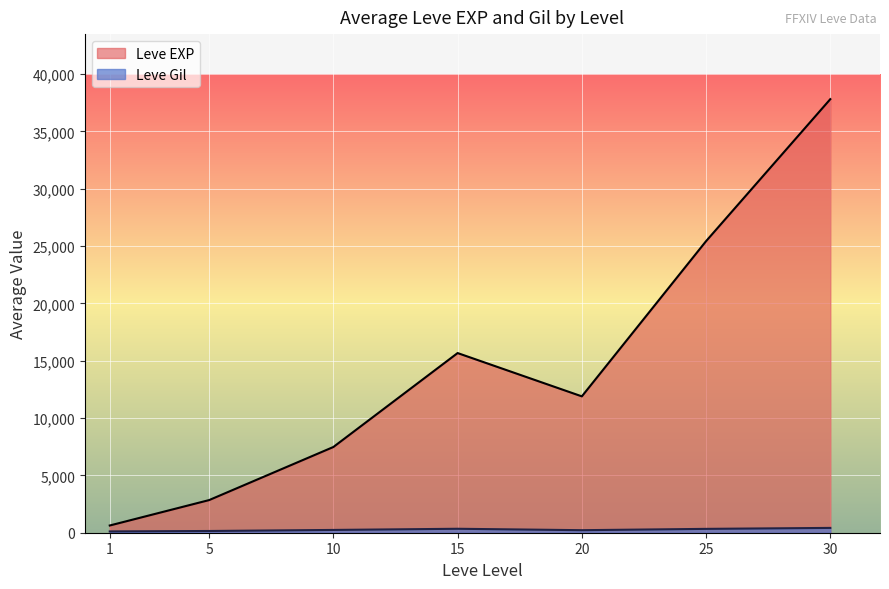

Does the chart display data point markers on the line(s)?

No